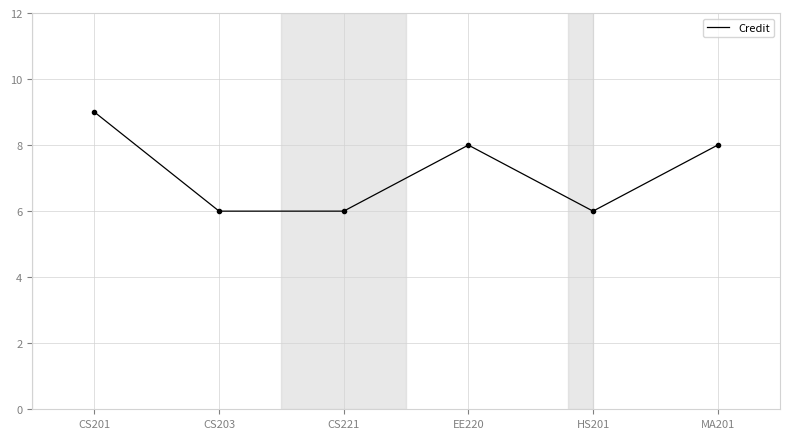

What is the sum of all values?

43